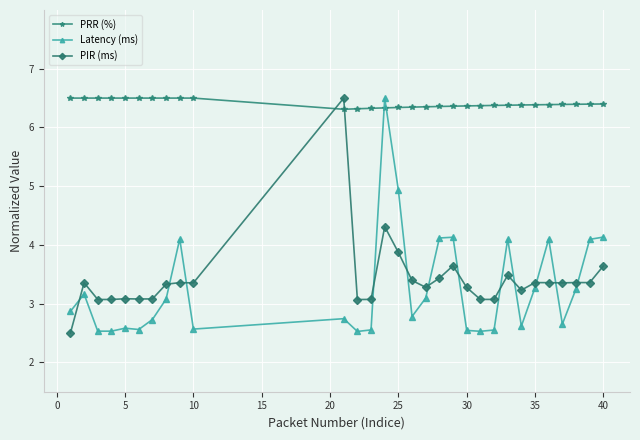

What is the maximum value for PRR (%)?

6.5